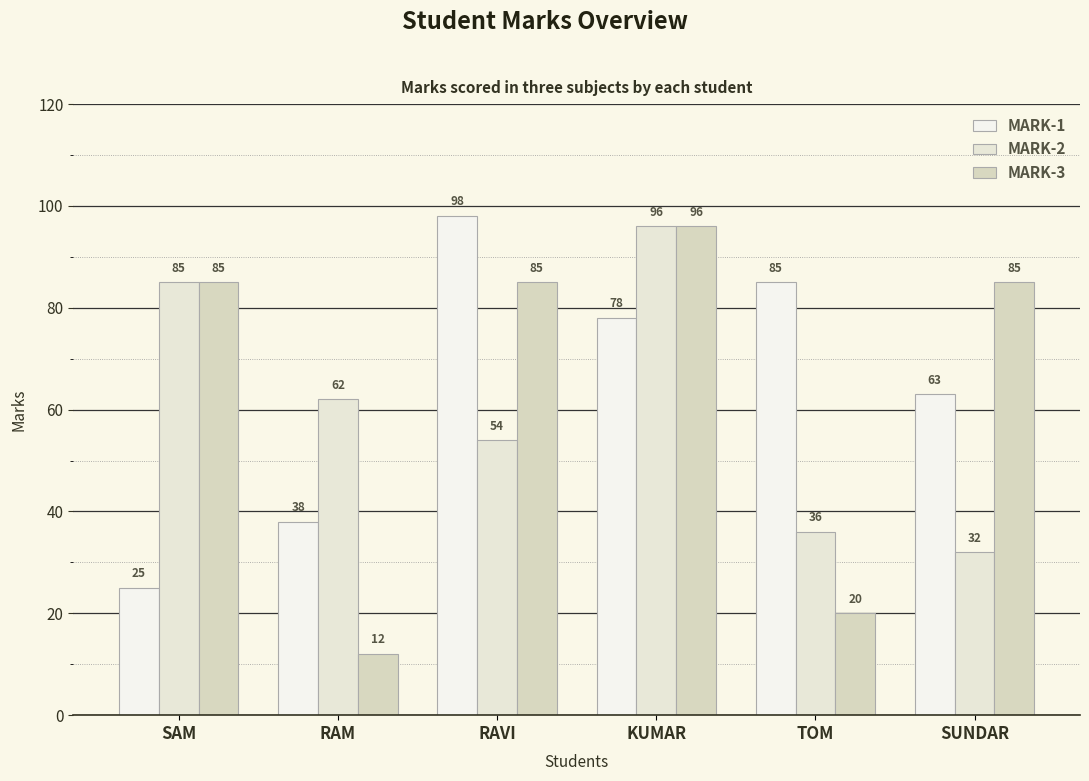

Which series changed the most between RAVI and SUNDAR?

MARK-1